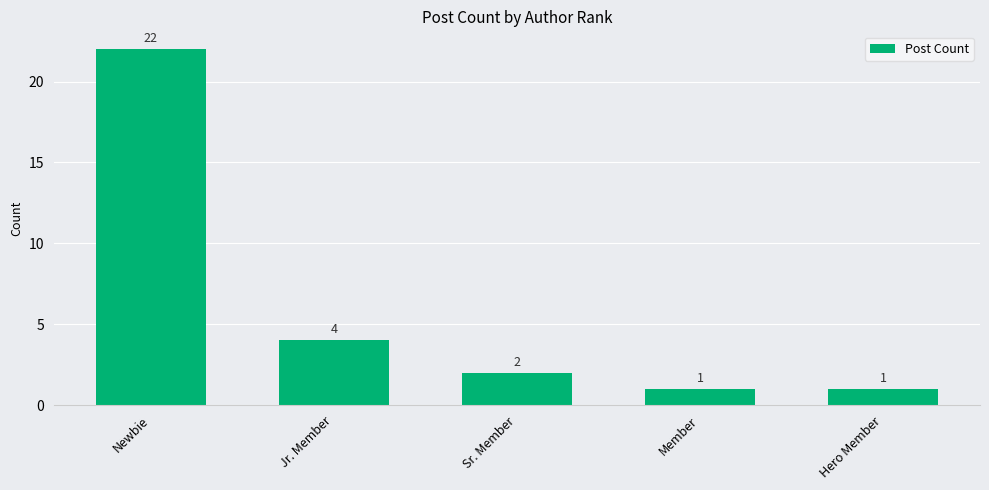

What is the change in value from Newbie to Jr. Member?

-18